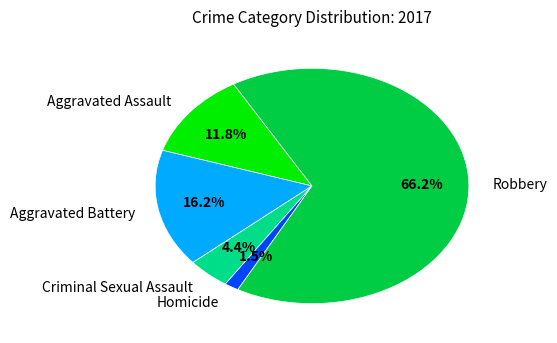

Rank the categories by value from lowest to highest.

Homicide, Criminal Sexual Assault, Aggravated Assault, Aggravated Battery, Robbery